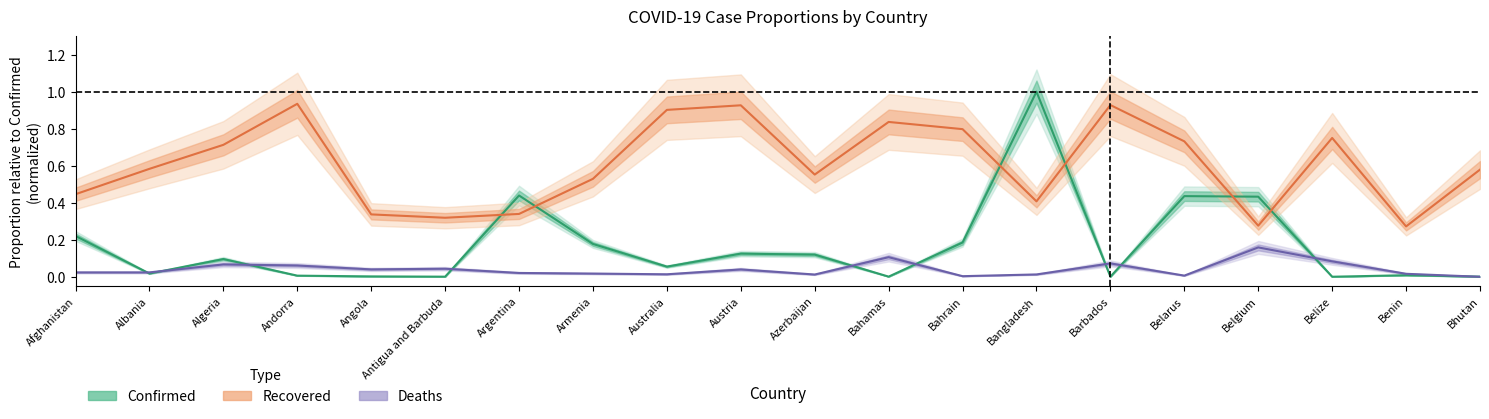

What is the lowest value of the Recovered series?

0.3